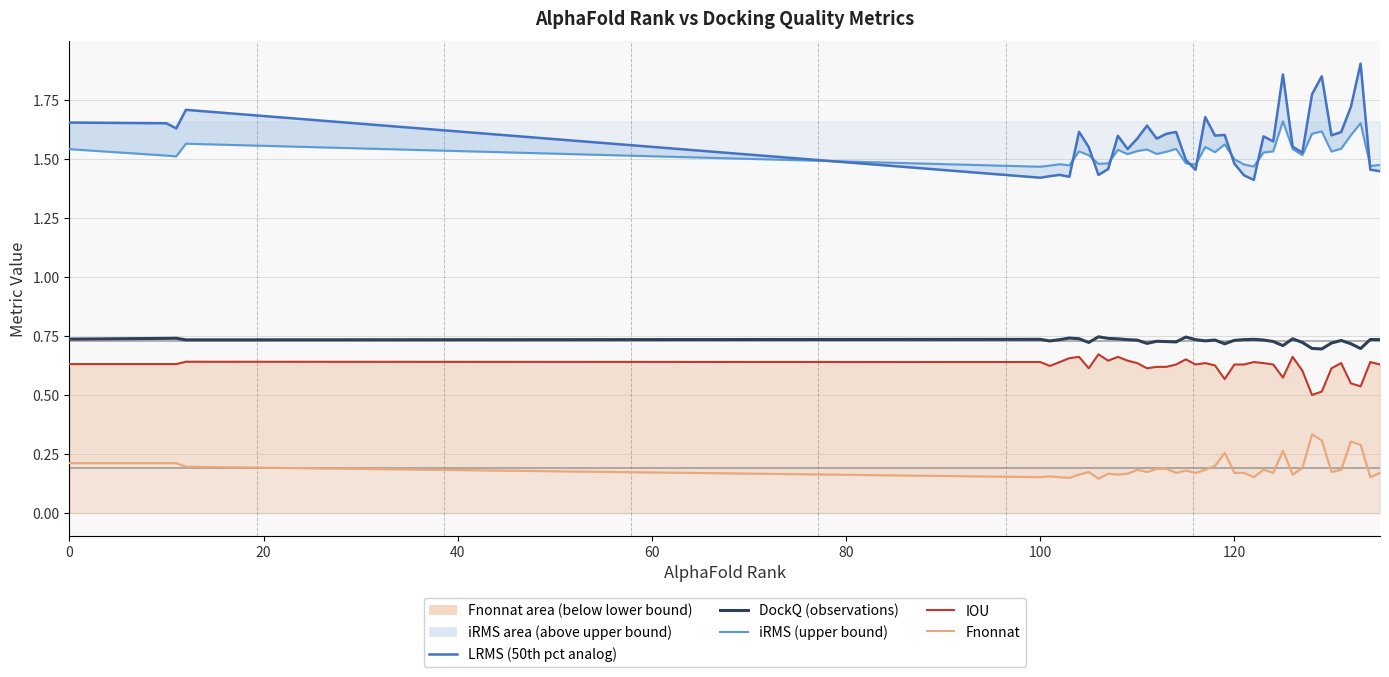

What are all the series names shown in the legend?

LRMS (50th pct analog), iRMS (upper bound), DockQ (observations), IOU, Fnonnat